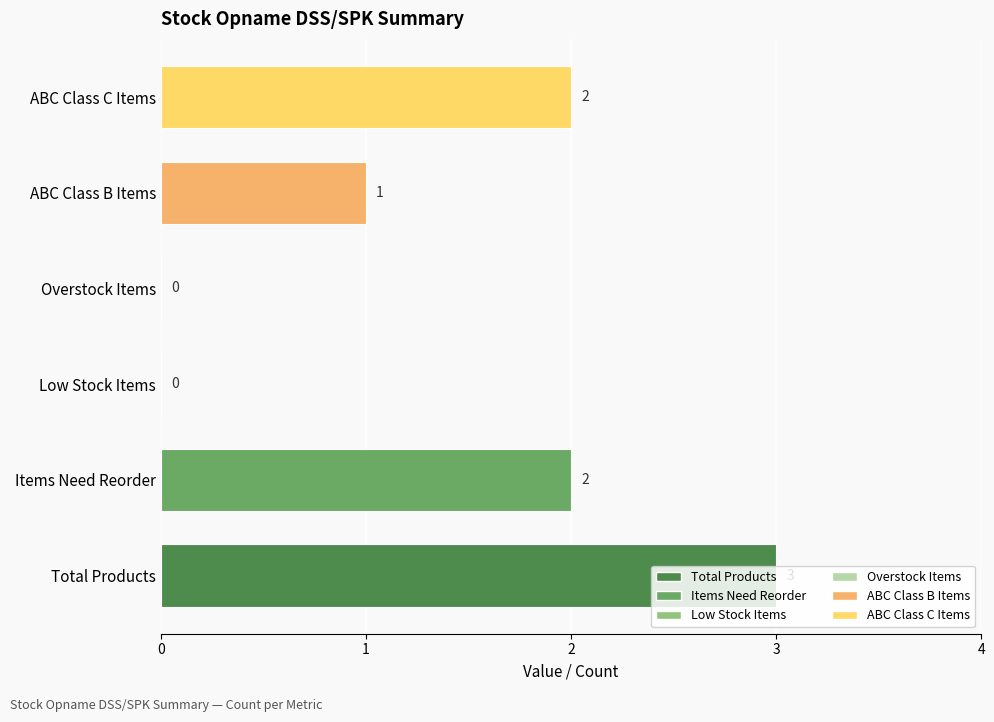

Are the bars horizontal?

Yes